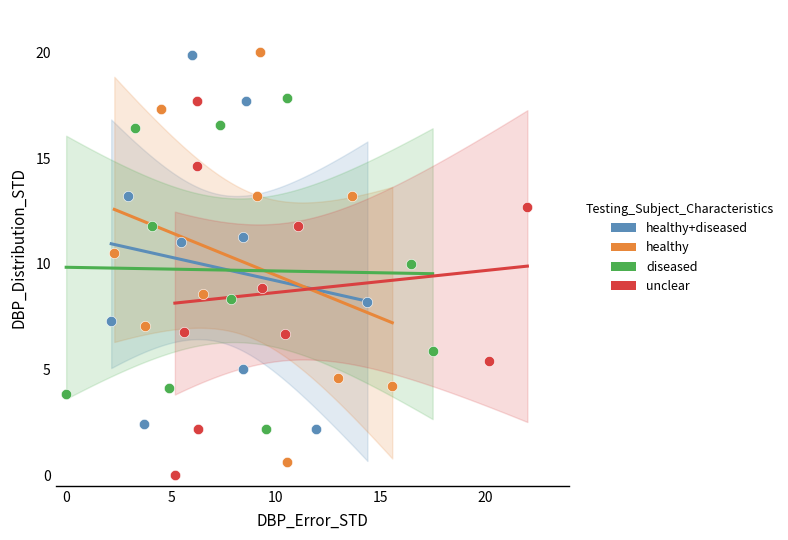

Which series has the widest spread of Y values?

healthy